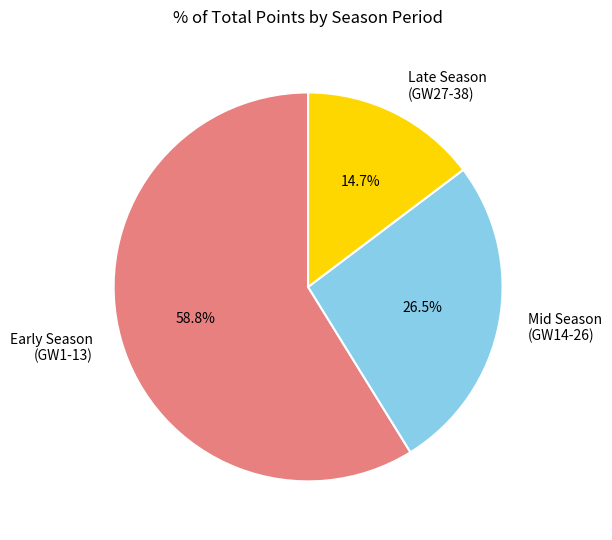

Rank the categories by value from lowest to highest.

Late Season (GW27-38), Mid Season (GW14-26), Early Season (GW1-13)